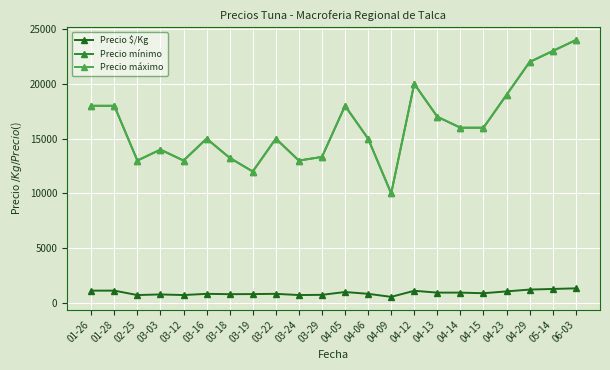

How many interior local peaks does the Precio $/Kg series have?

5